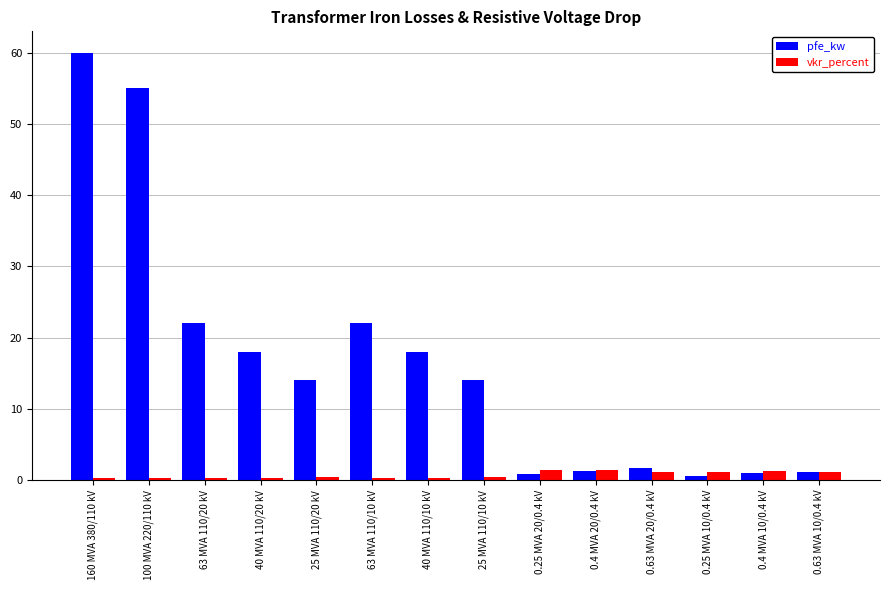

What is the difference between the highest and lowest values at 0.25 MVA 20/0.4 kV?

0.6